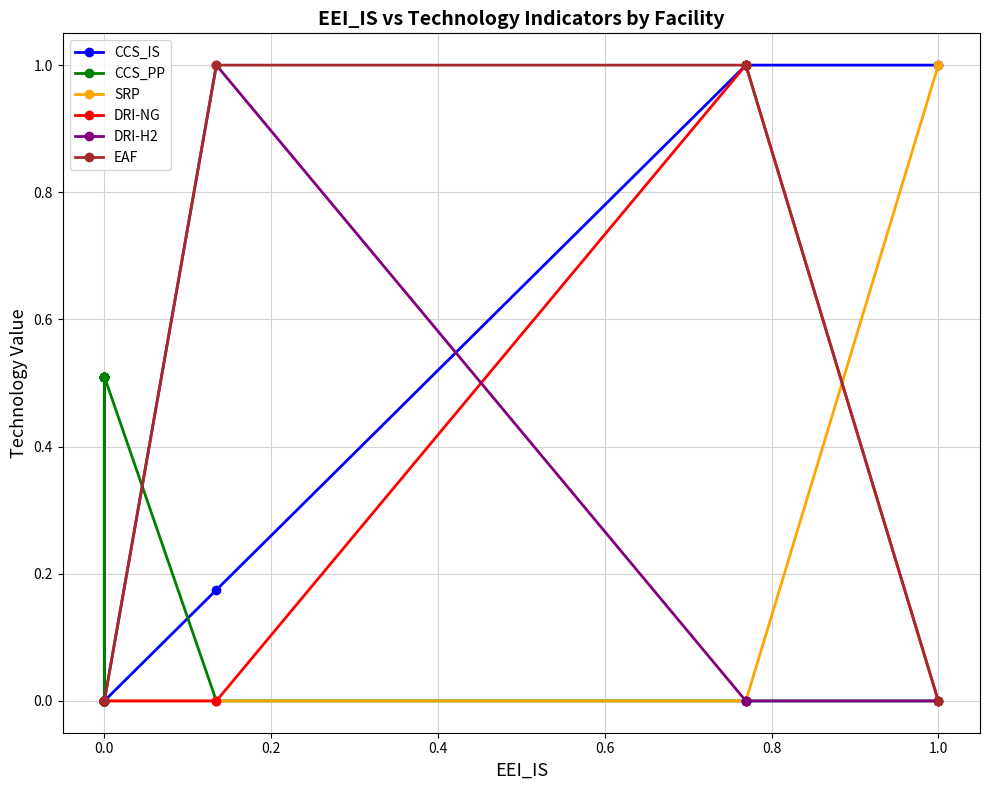

Between 0.0 and 1.0, which is larger?

1.0